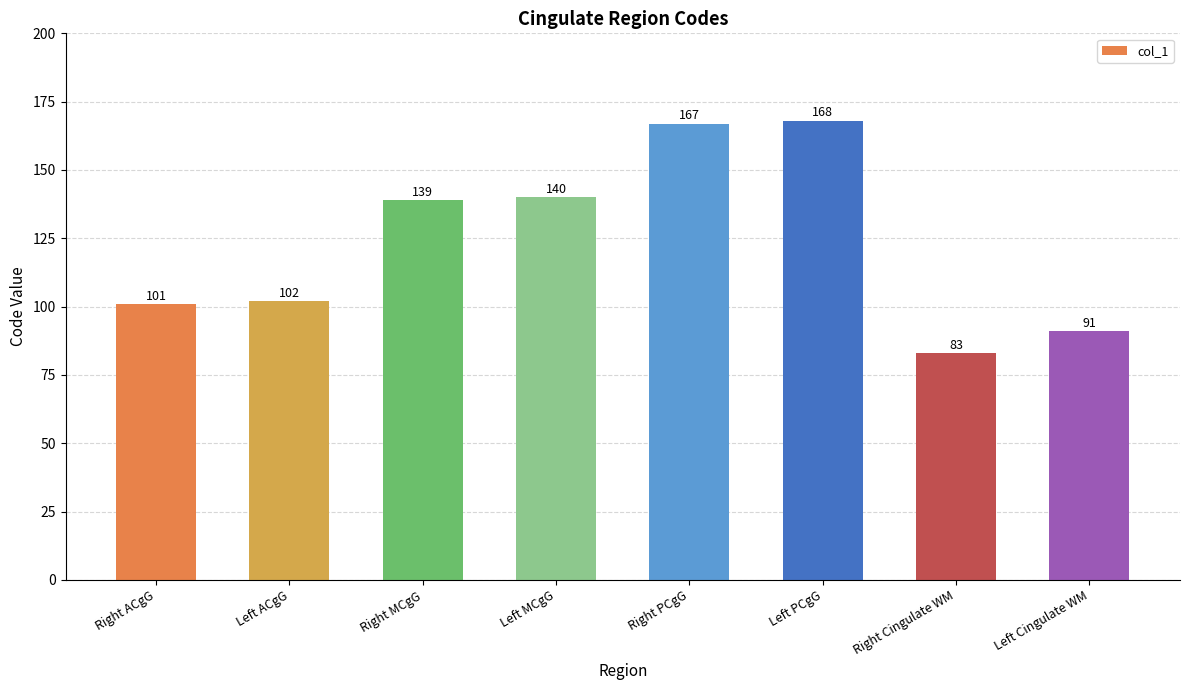

True or false: the data shows 102 at Left ACgG.

True